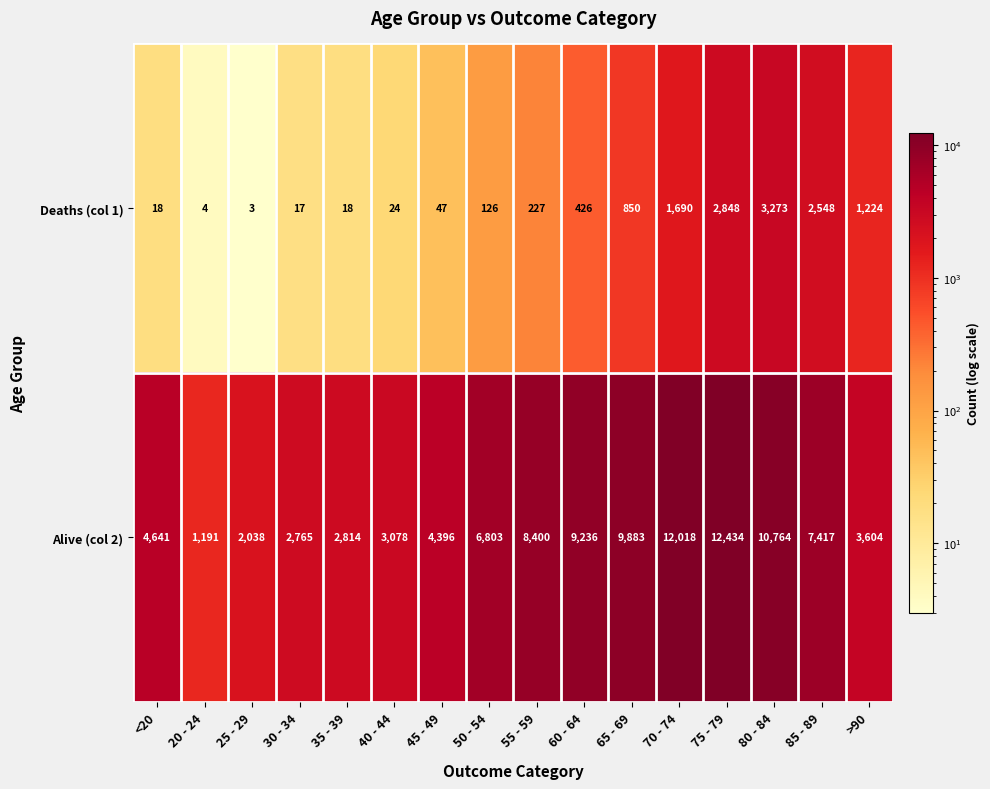

The value of Alive (col 2) at 25 - 29 is 3084. True or false?

False